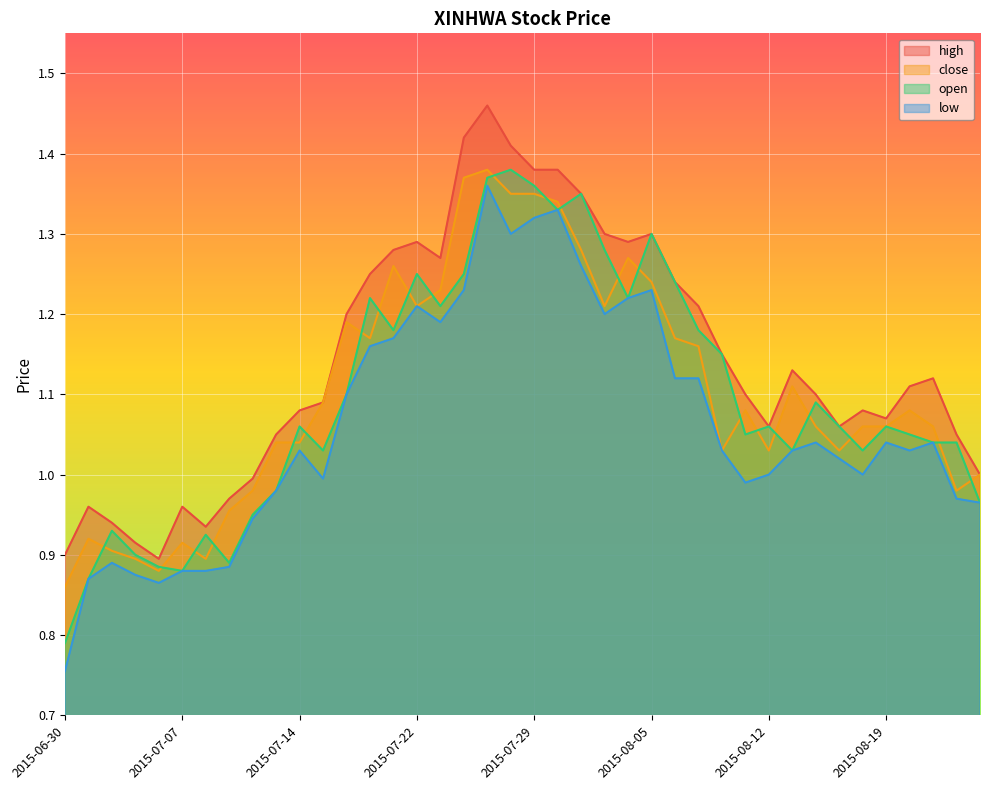

Which has a higher value, 2015-08-12 or 2015-06-30?

2015-08-12